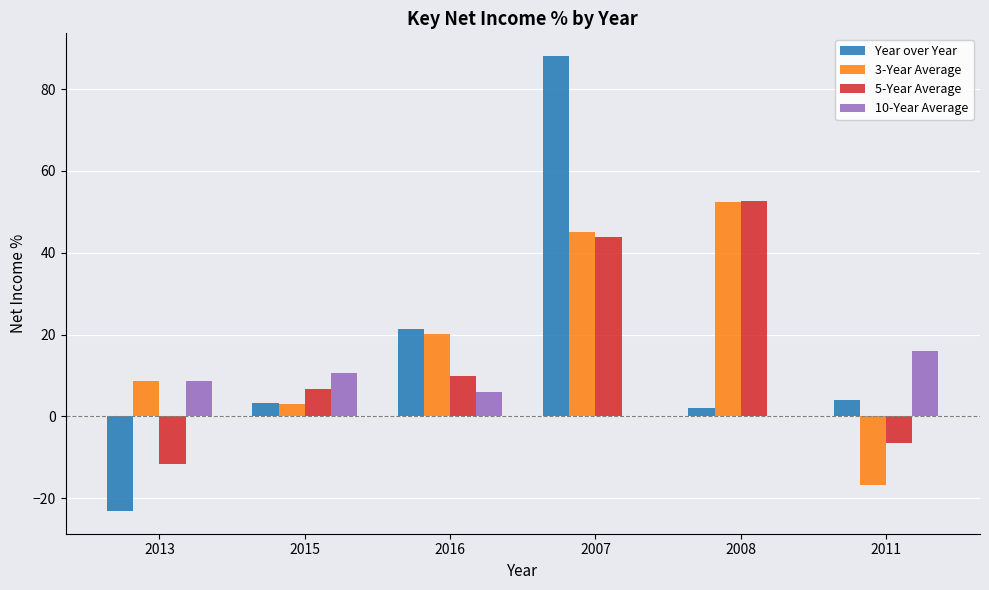

What is the sum of the 3-Year Average values at 2008 and 2007?

97.5